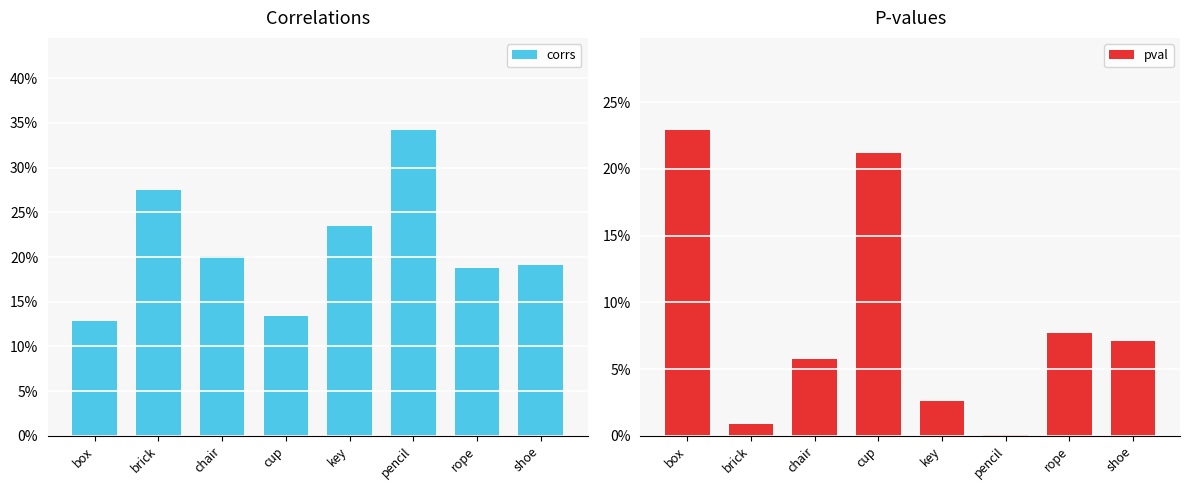

The value of pval at chair is 0.1. True or false?

True